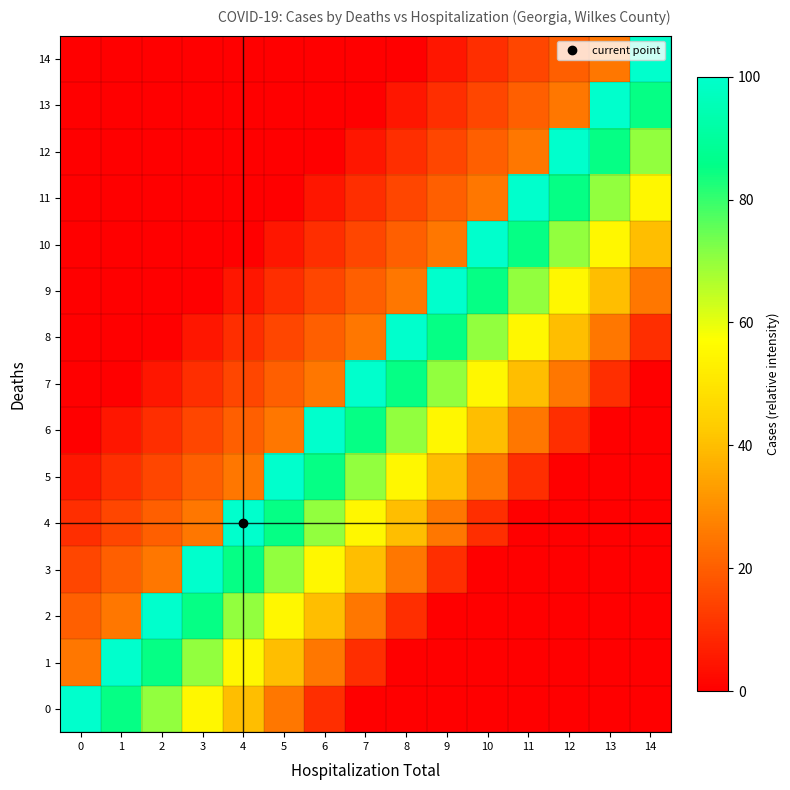

At 1, list the series in order from smallest to largest.

row_7, row_8, row_9, row_10, row_11, row_12, row_13, row_14, row_6, row_5, row_4, row_3, row_2, row_0, row_1